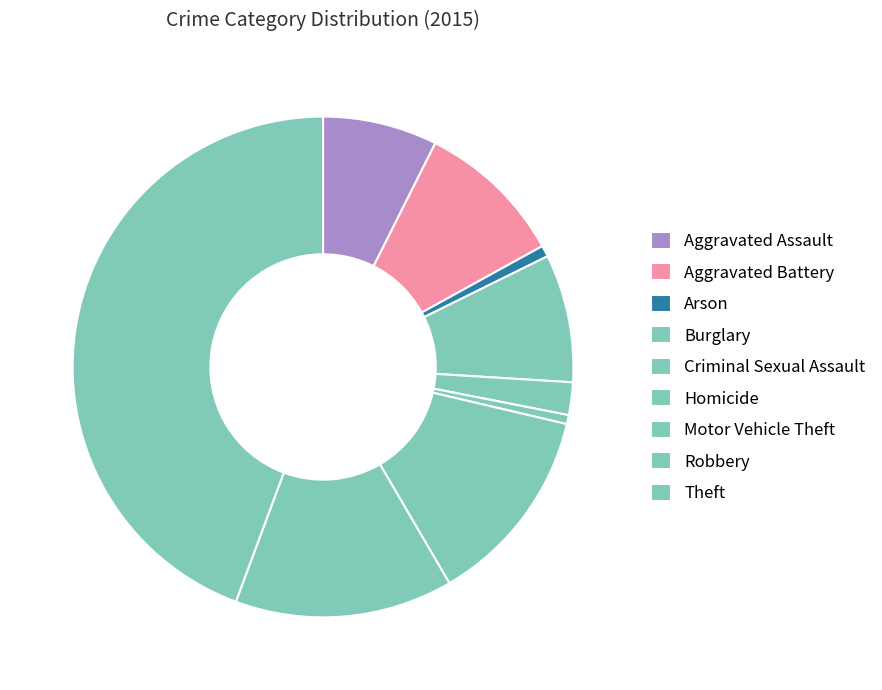

Rank the categories by value from highest to lowest.

Theft, Robbery, Motor Vehicle Theft, Aggravated Battery, Burglary, Aggravated Assault, Criminal Sexual Assault, Arson, Homicide